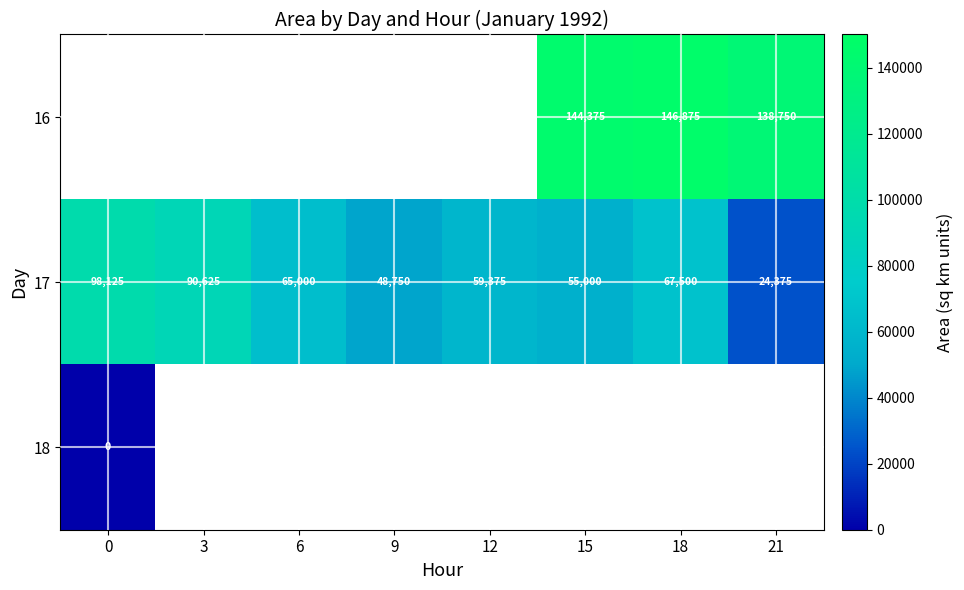

The 17 series shows 86455.9 at 12. True or false?

False